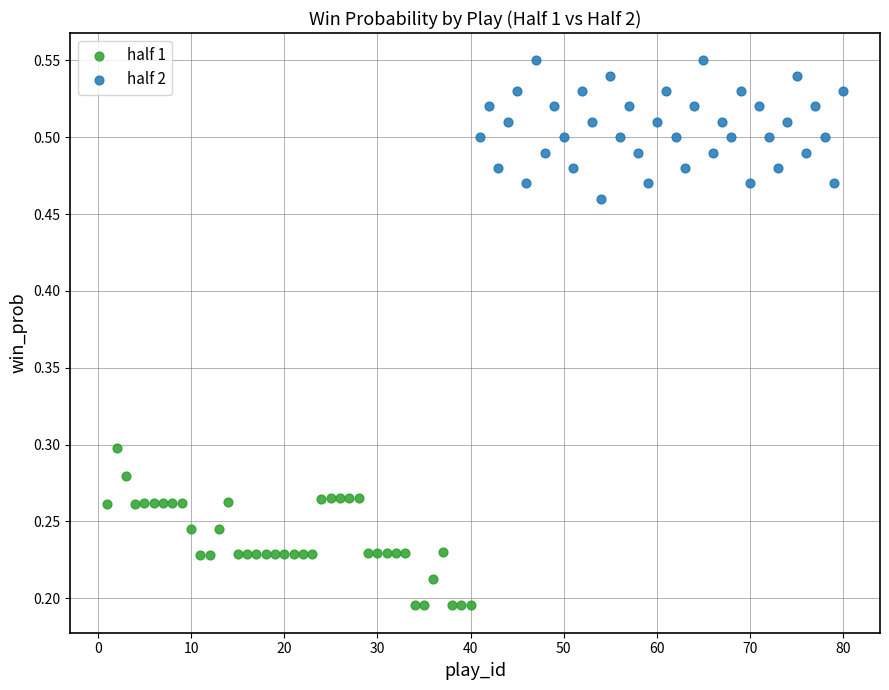

Which series contains the highest Y value?

half 2